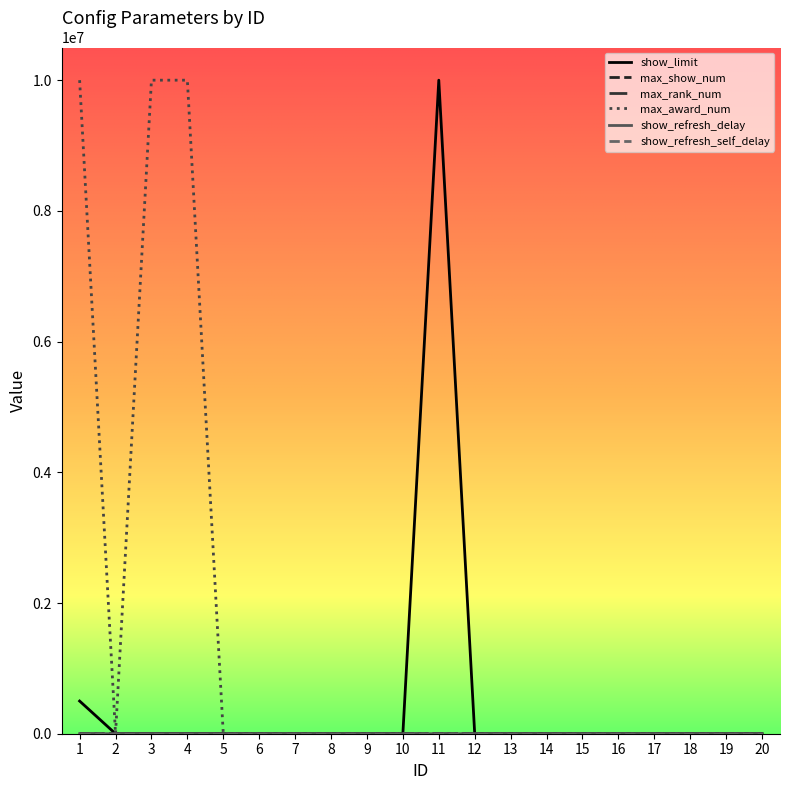

What is the highest value of the max_award_num series?

9999999.0